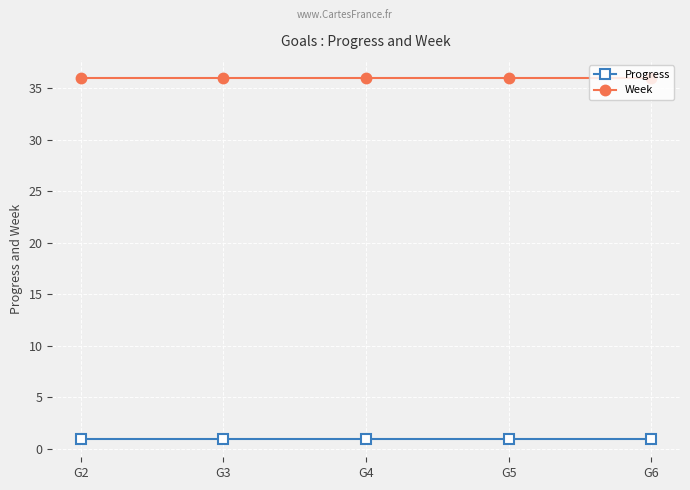

What is the total value across all series at G2?

36.9